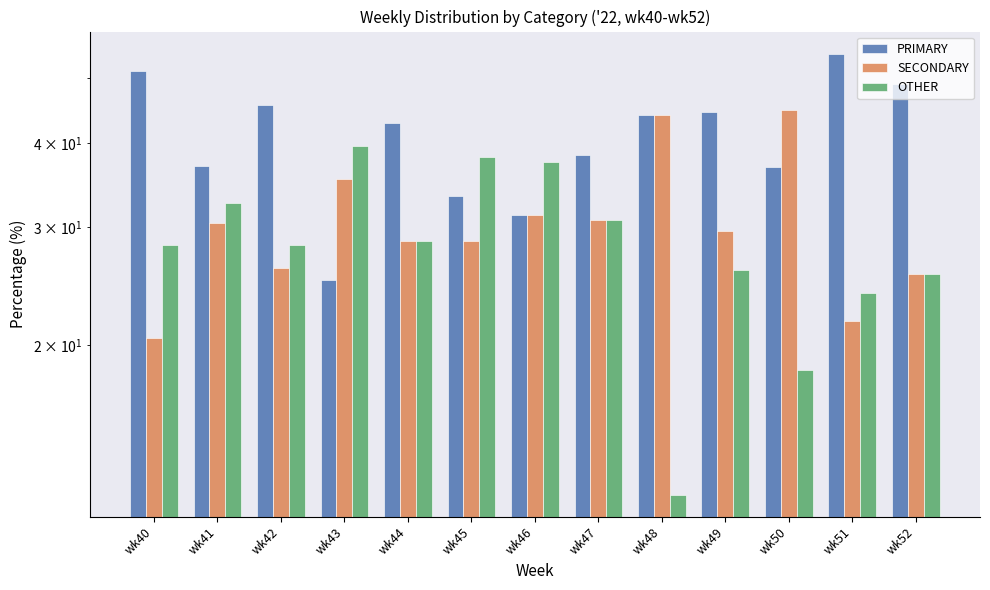

Read the PRIMARY value at wk47.

38.5